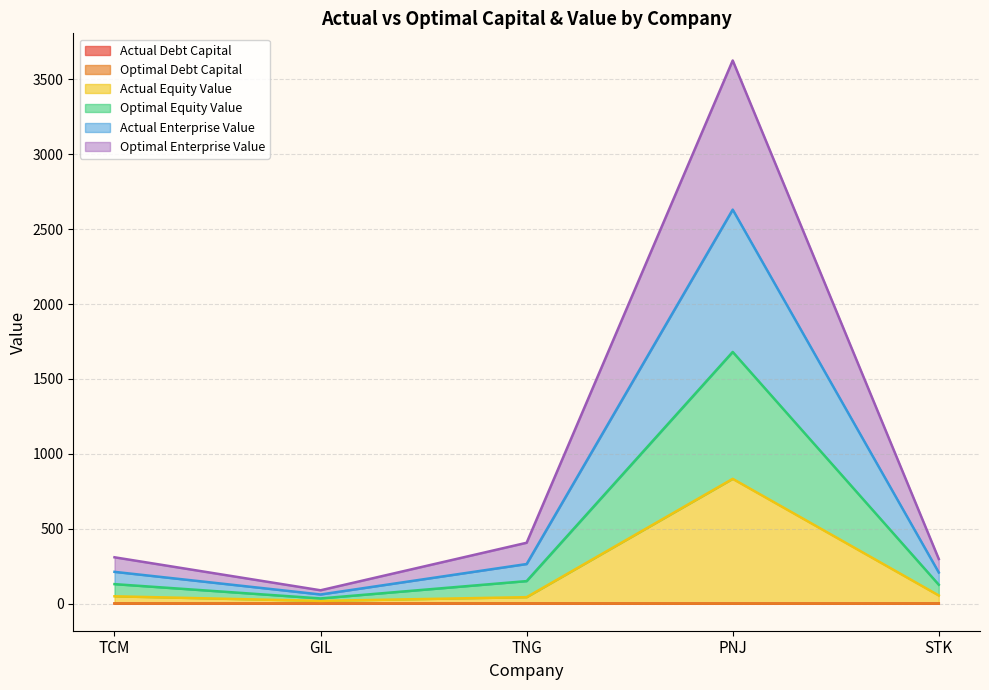

What is the label of the 1st point from the left?

TCM